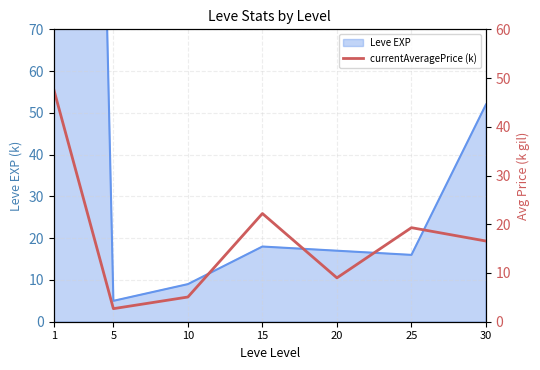

What is the minimum value shown in the chart?

2.7